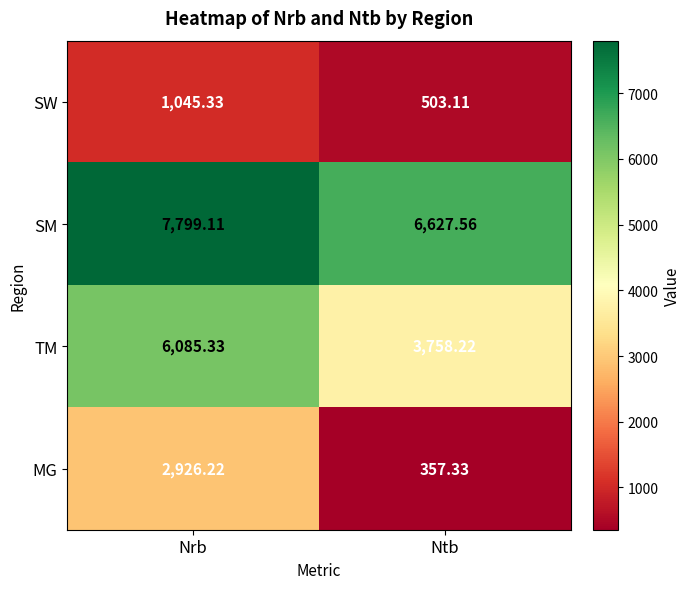

What is the maximum value shown in the chart?

7799.1